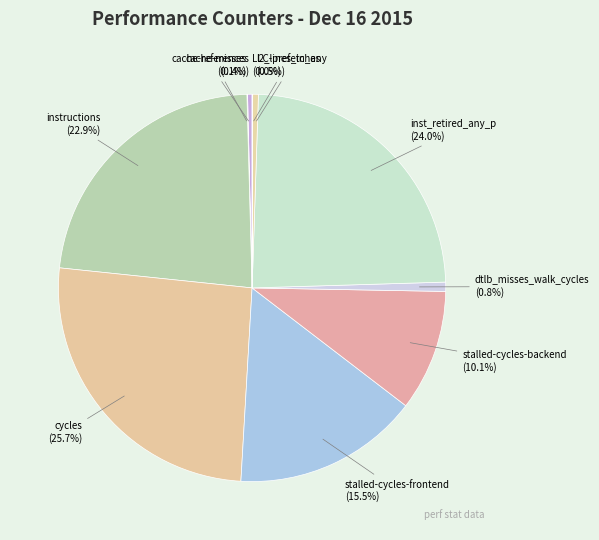

What percentage is the dtlb_misses_walk_cycles slice, to the nearest percent?

1%